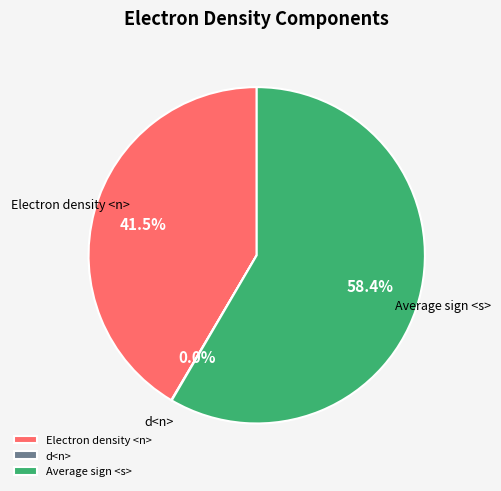

How much of the chart is everything except Electron density <n>?

58.5%